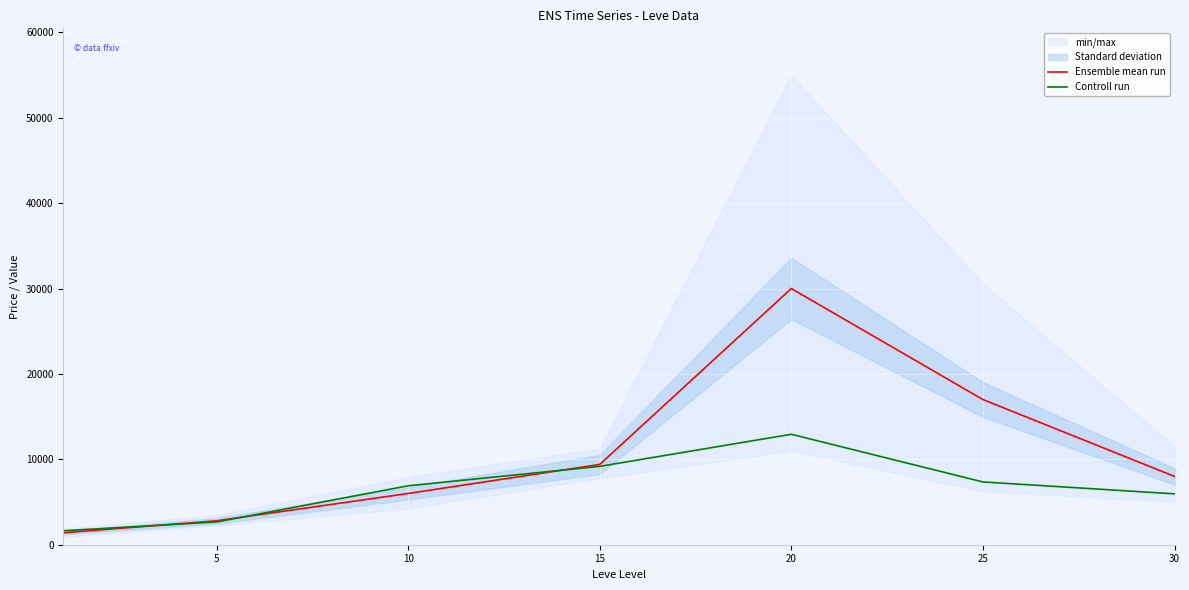

What is the maximum value shown in the chart?

30000.0